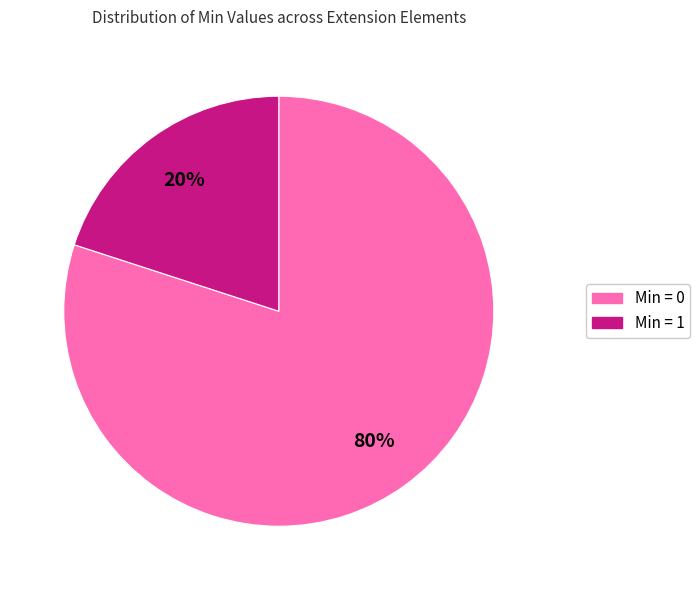

To the nearest percent, what is the difference between the largest and smallest slice percentages?

60%